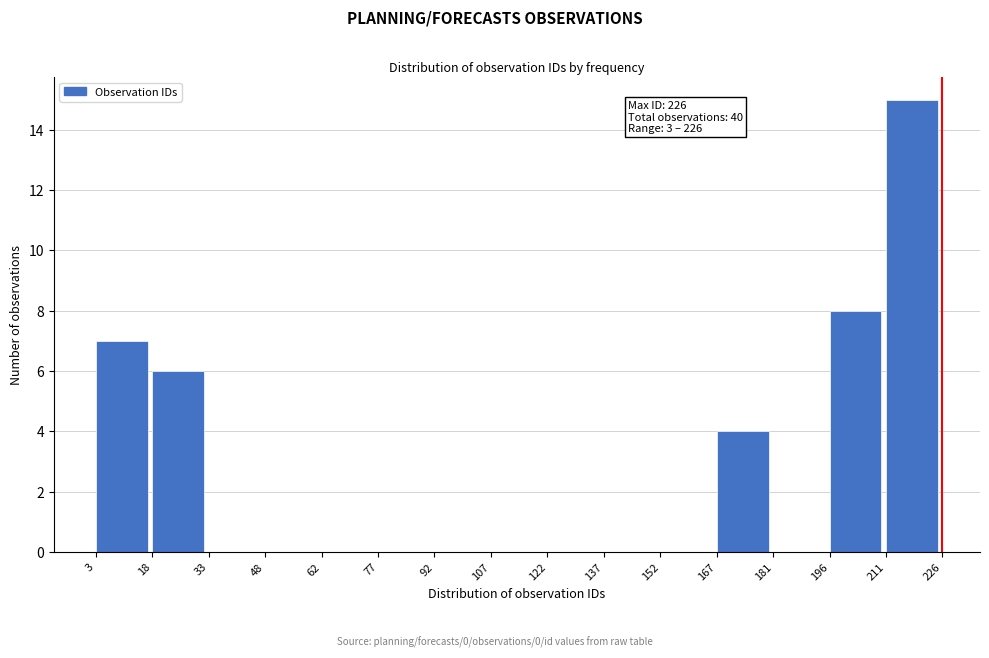

Over which range of the x-axis is the bar tallest?

211 to 226